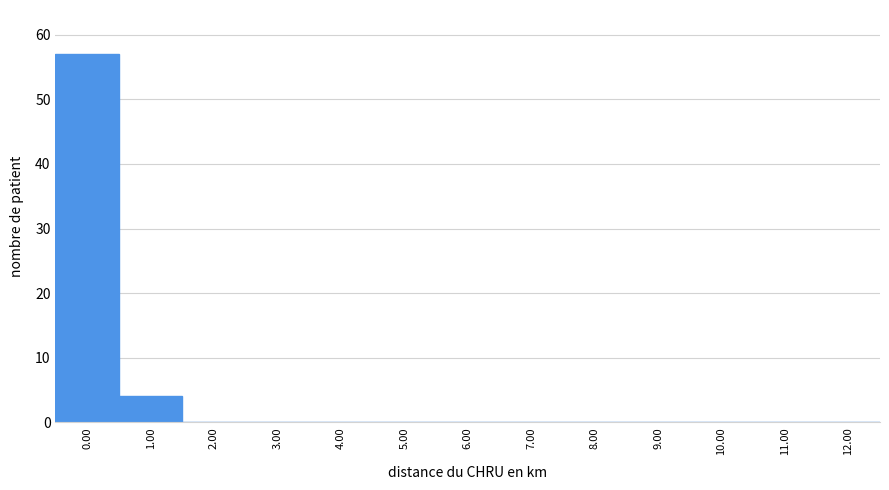

Reading left to right, what are all the values shown in this chart?

0.00=57	1.00=4	2.00=0	3.00=0	4.00=0	5.00=0	6.00=0	7.00=0	8.00=0	9.00=0	10.00=0	11.00=0	12.00=0